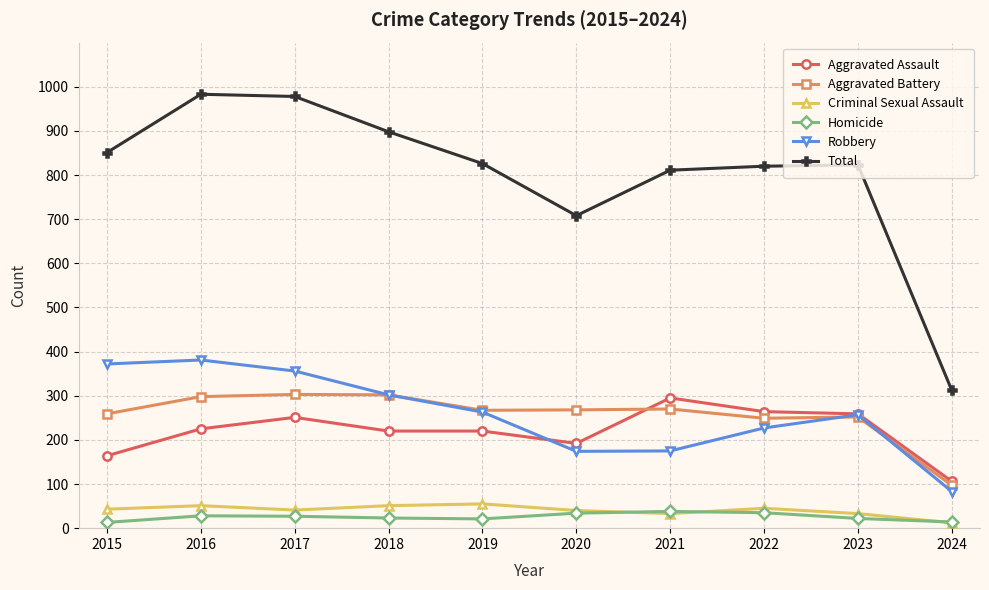

How many lines are shown in the chart?

6